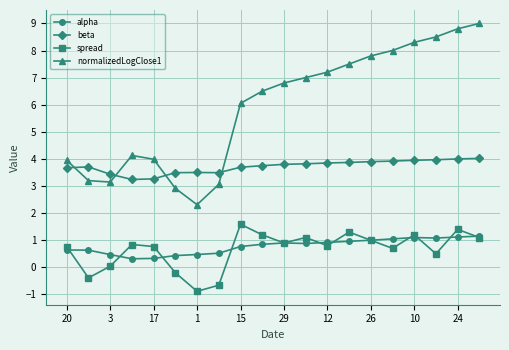

What are all the series names shown in the legend?

alpha, beta, spread, normalizedLogClose1